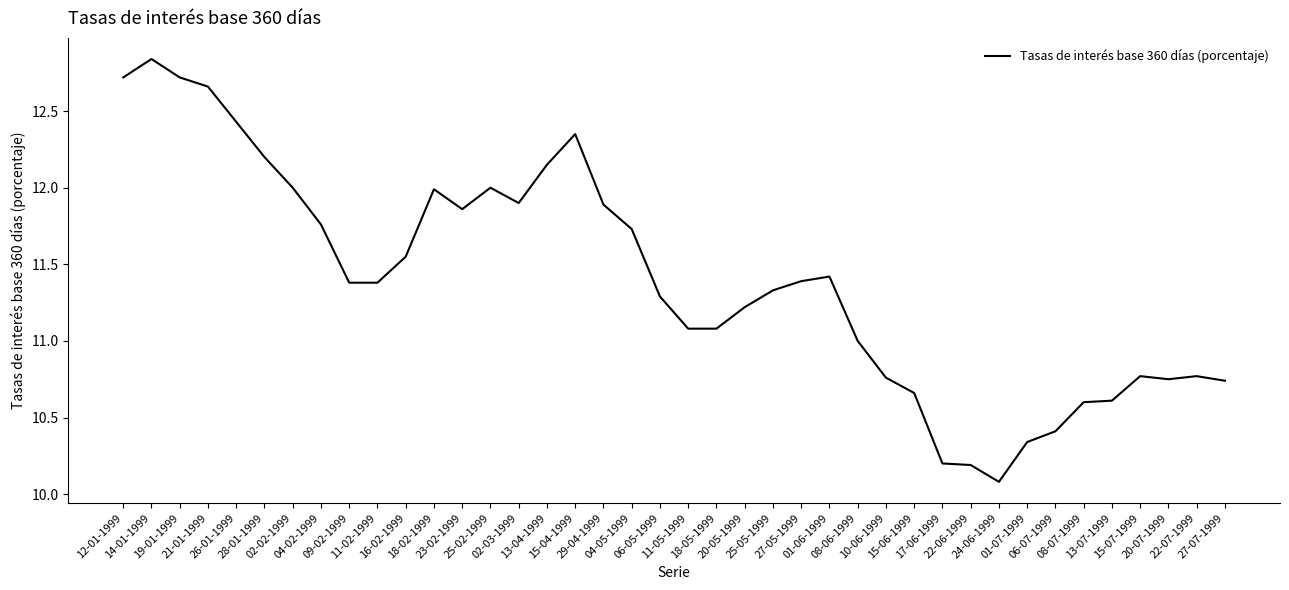

What position from the left is 24-06-1999?

32